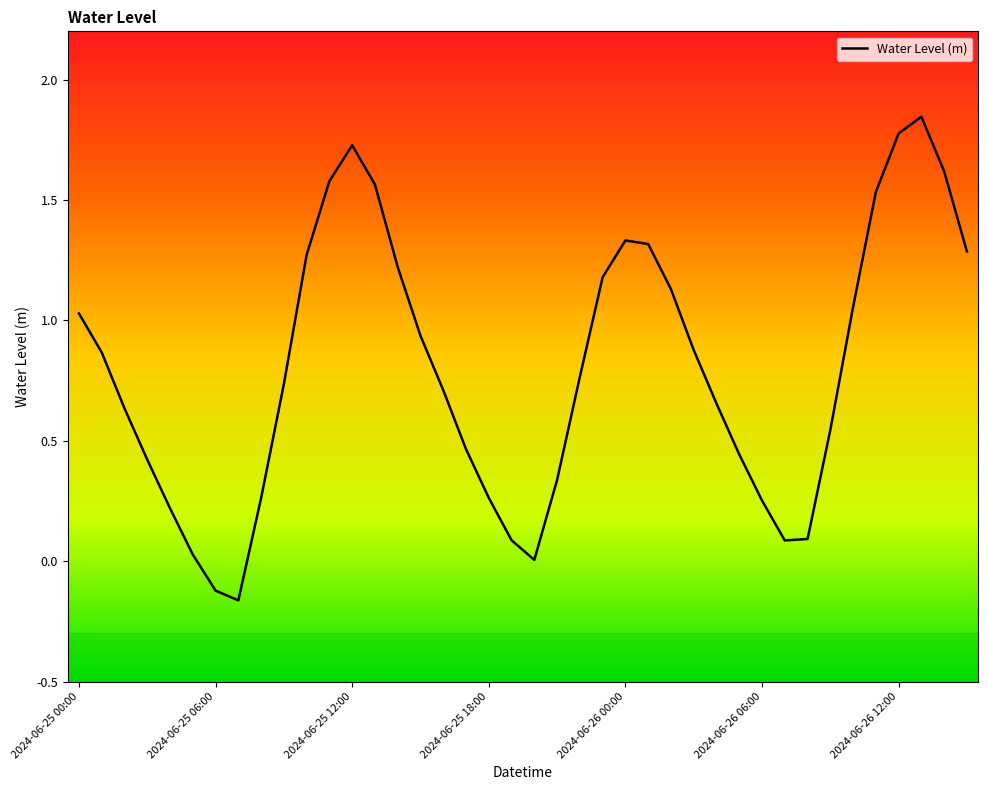

The chart shows a value of 2.0 at 2024-06-26 00:00. True or false?

False